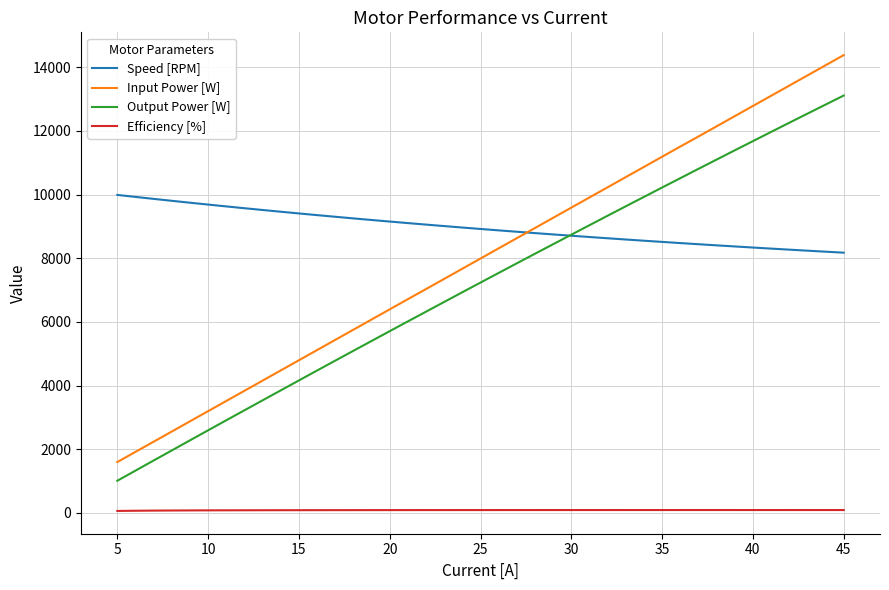

True or false: Input Power [W] and Efficiency [%] intersect in this chart.

False